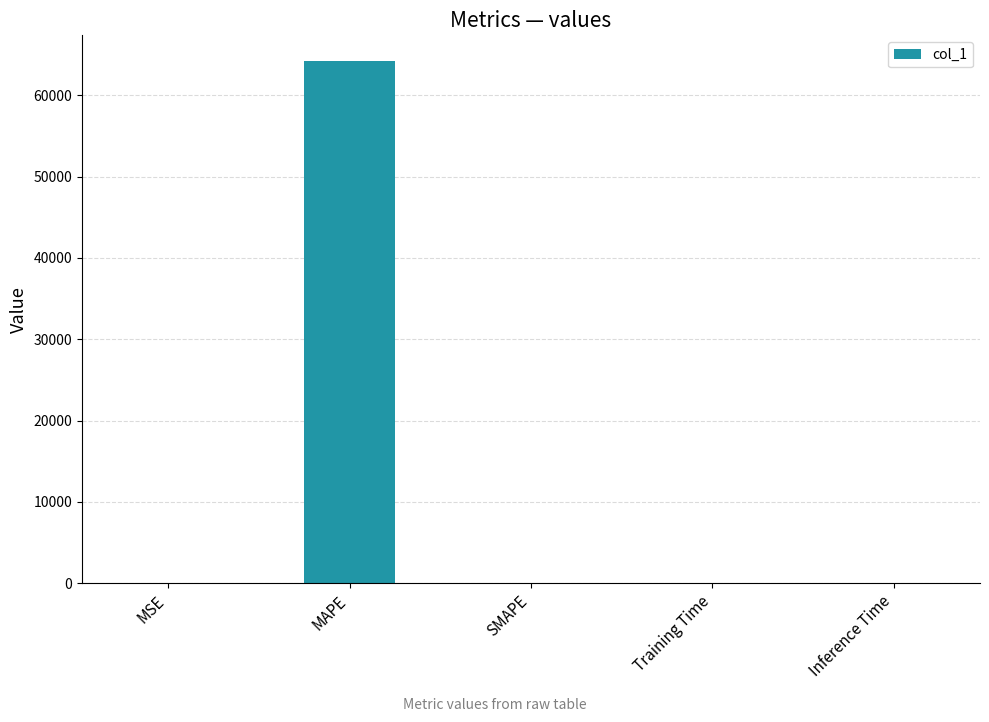

What is the sum of all values?

64169.2